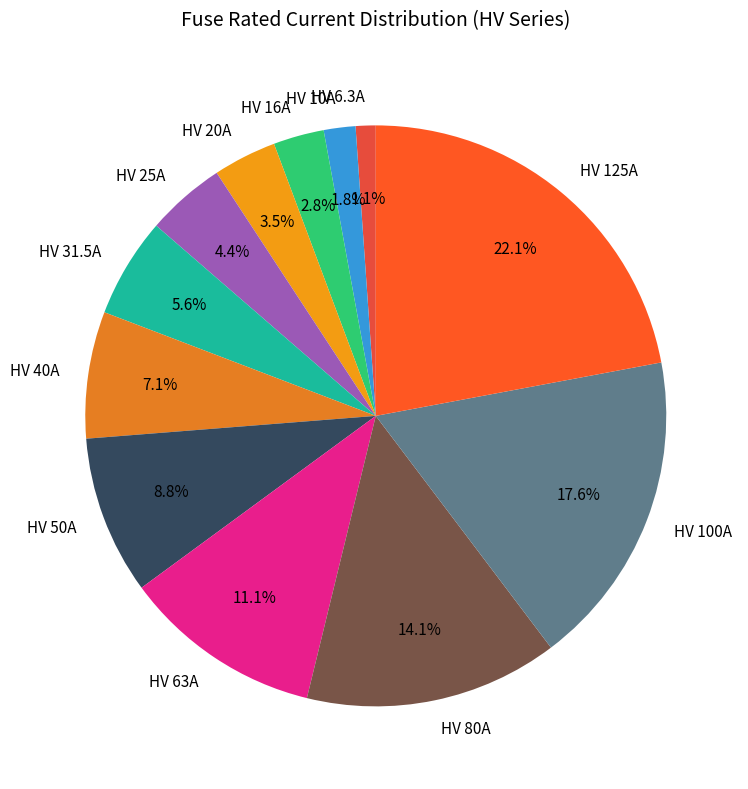

Is the sum of HV 10A and HV 80A greater than half?

No